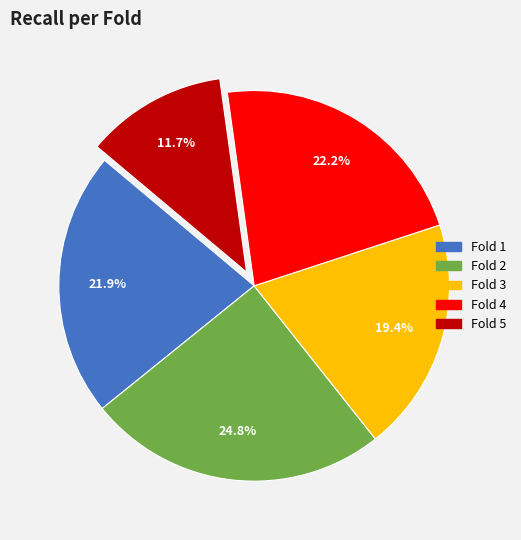

Which slice is the smallest?

Fold 5